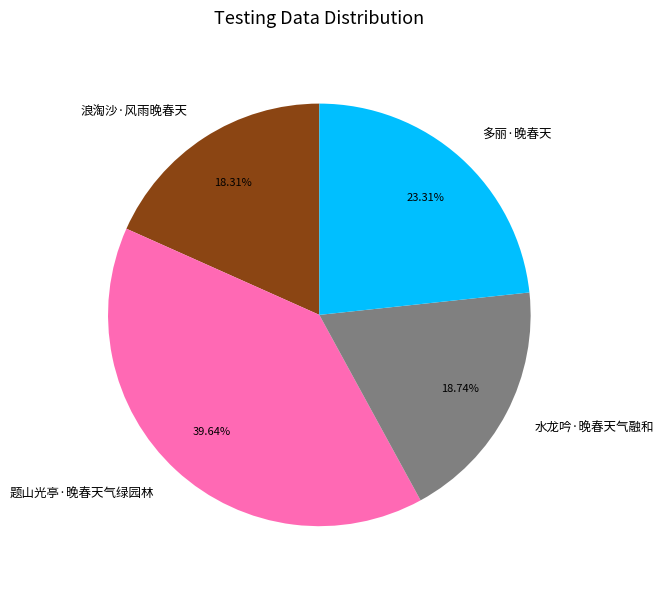

To the nearest percent, what is the combined percentage of 题山光亭·晚春天气绿园林 and 多丽·晚春天?

63%